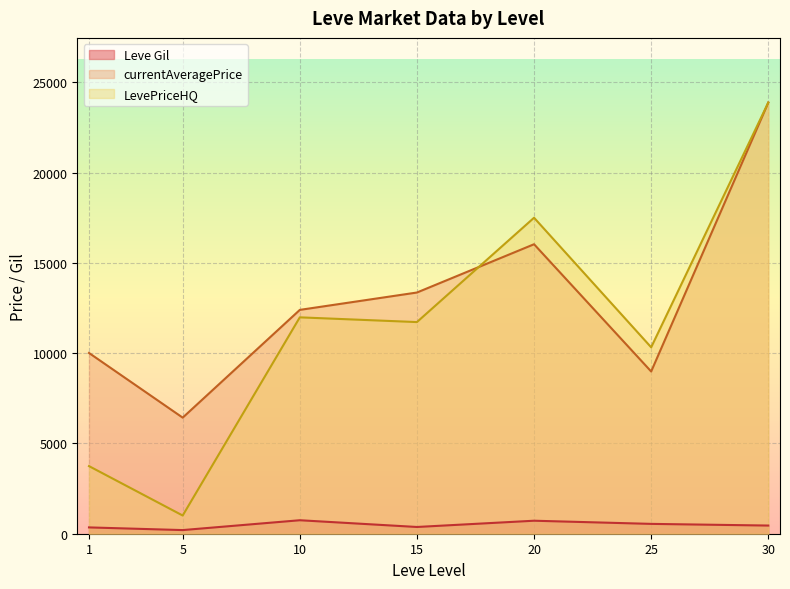

What is the difference between the maximum and minimum values in the currentAveragePrice series?

17449.8